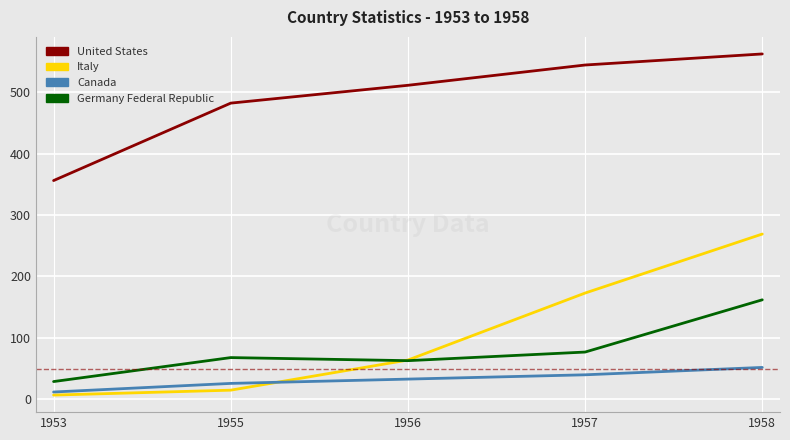

True or false: Germany Federal Republic and United States intersect in this chart.

False